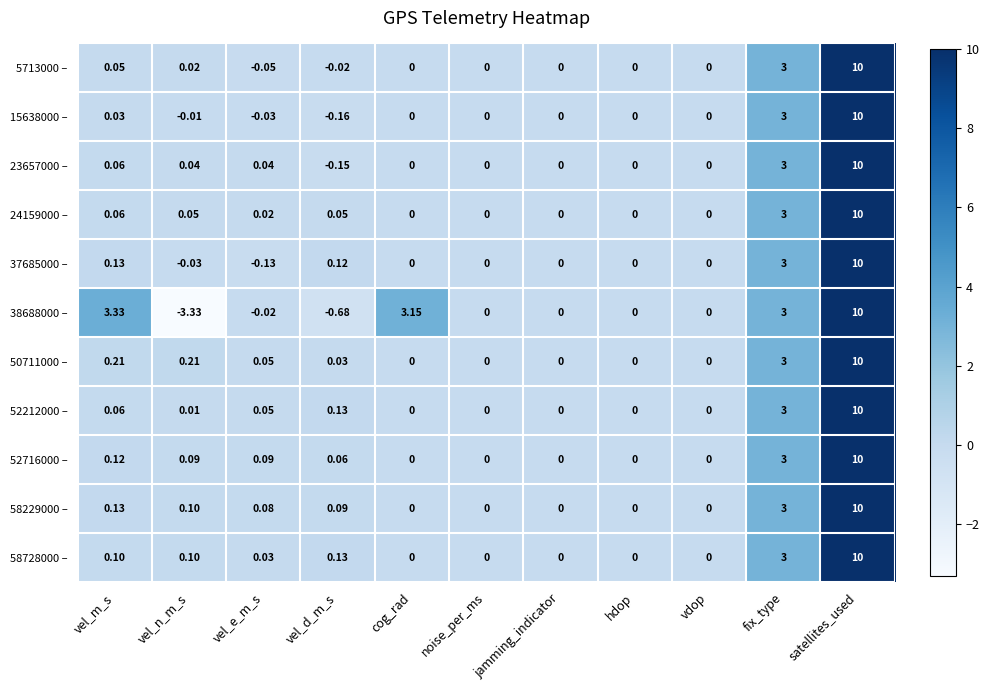

Which category has the highest value in the 15638000 – series?

satellites_used